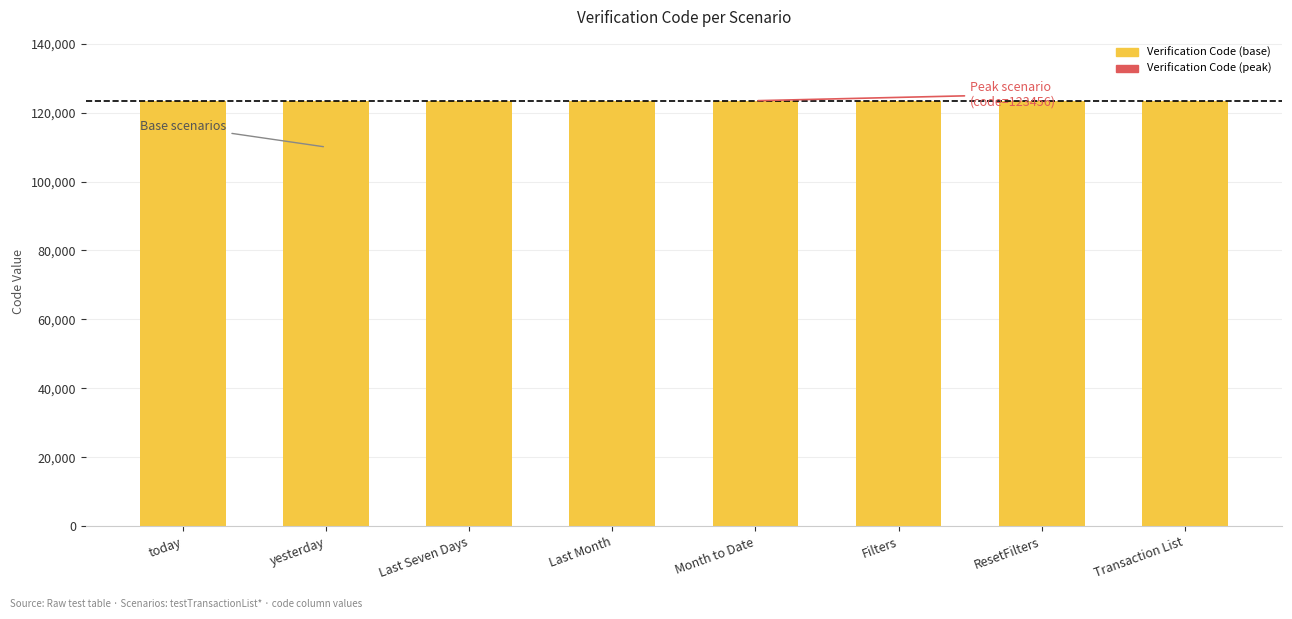

List the labels in order of Verification Code (base) value, smallest first.

today, yesterday, Last Seven Days, Last Month, Month to Date, Filters, ResetFilters, Transaction List